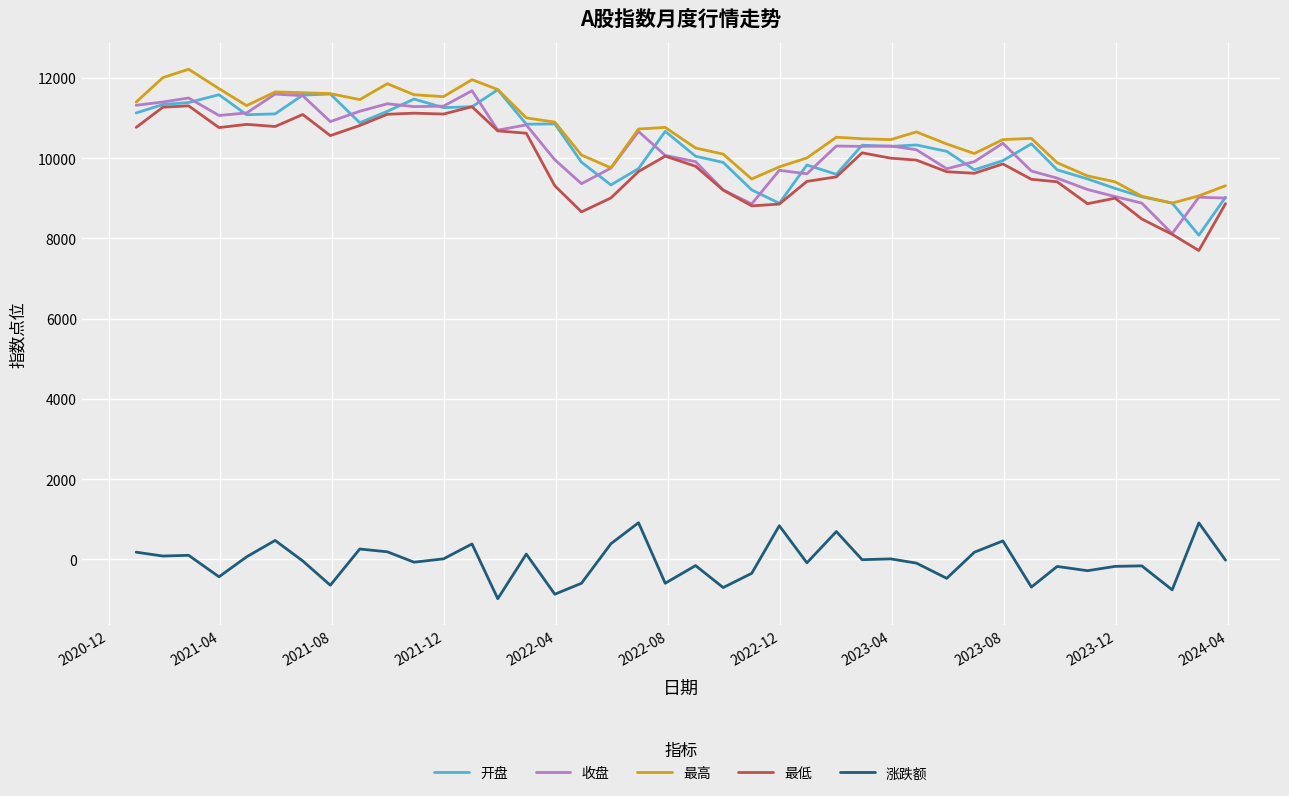

True or false: 涨跌额 and 最高 cross at least once.

False